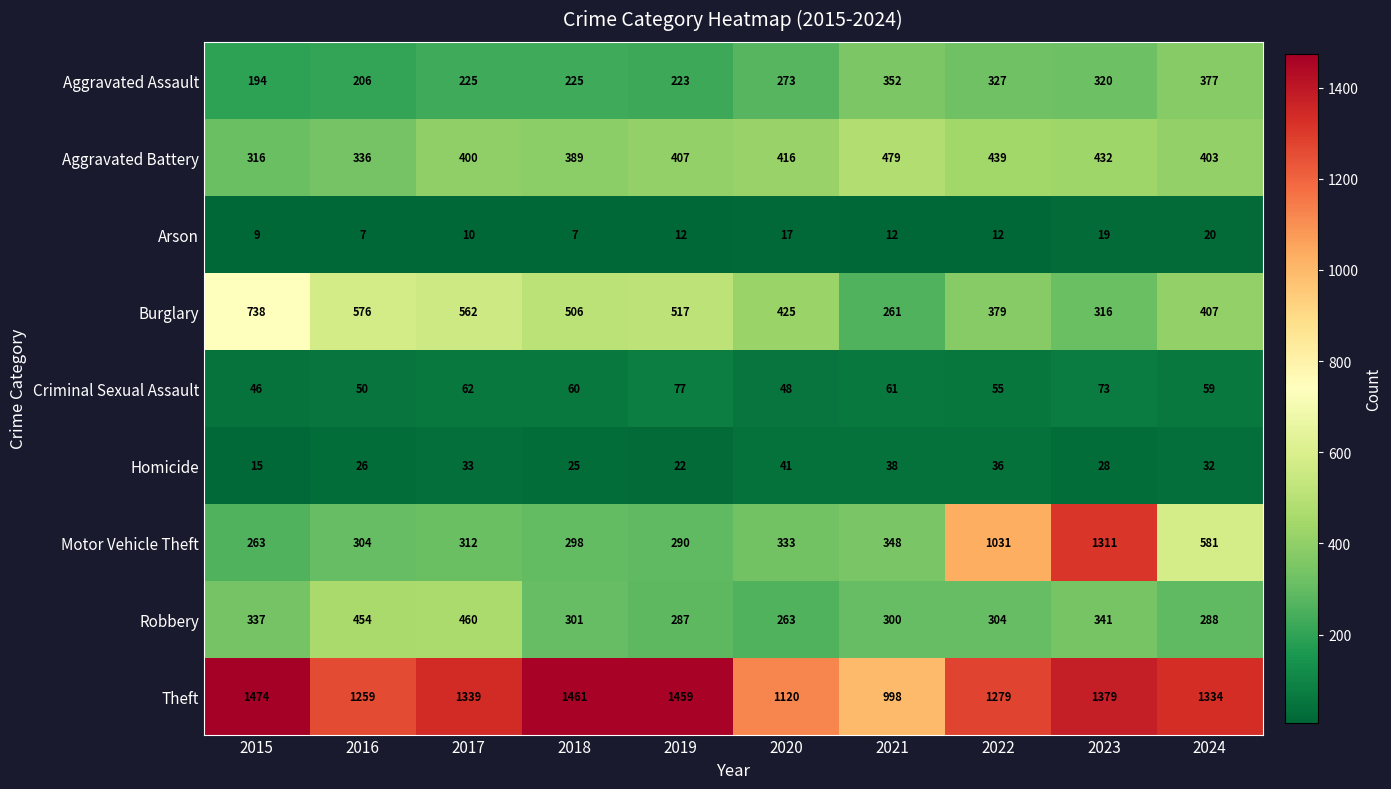

Which series has the widest spread of values?

Motor Vehicle Theft